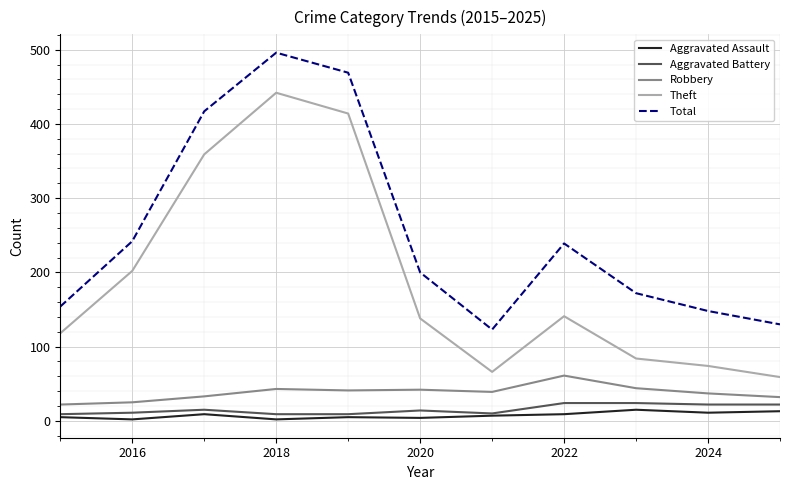

Which series has the largest total across all categories?

Total